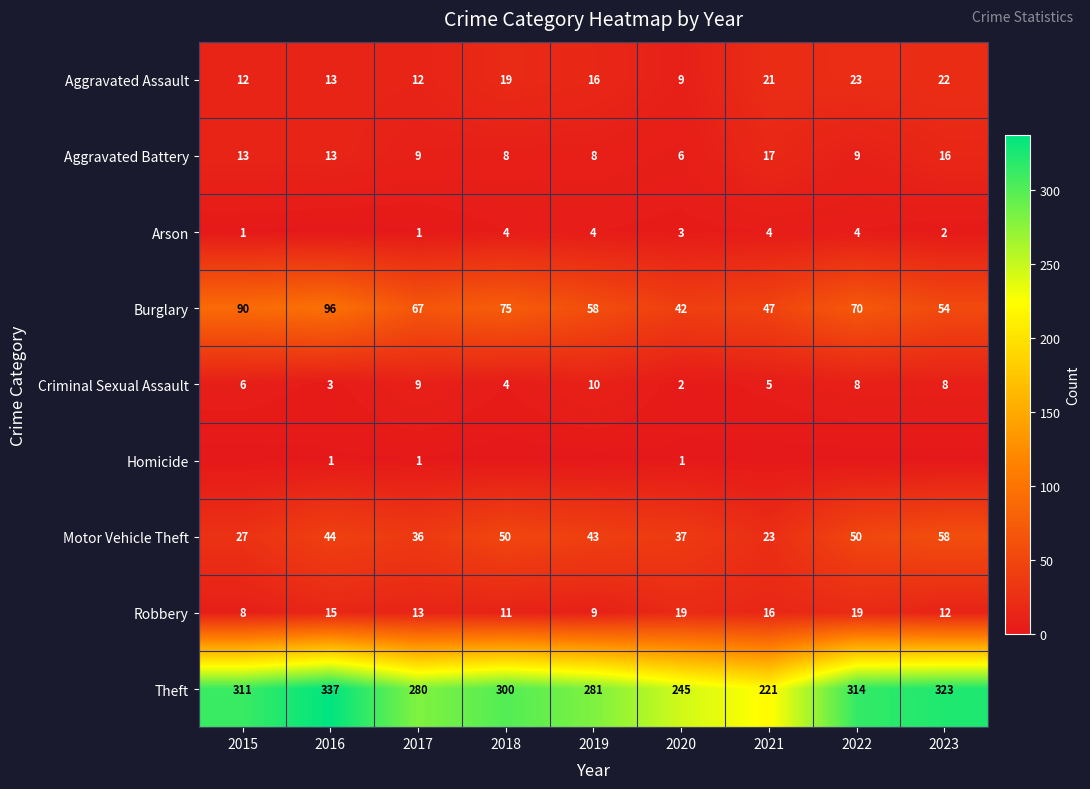

Is it true that Motor Vehicle Theft equals 13 at 2021?

False